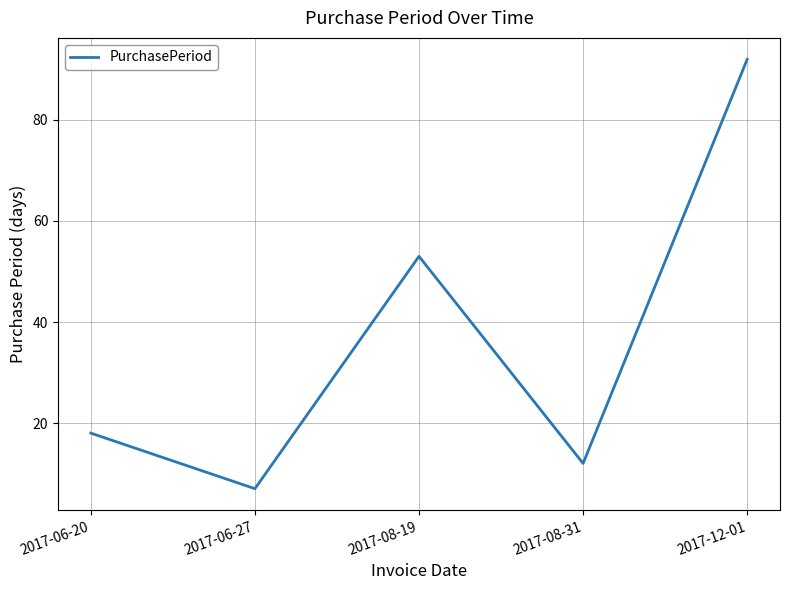

Approximately how many times larger is the value at 2017-12-01 compared to 2017-06-20?

5.1